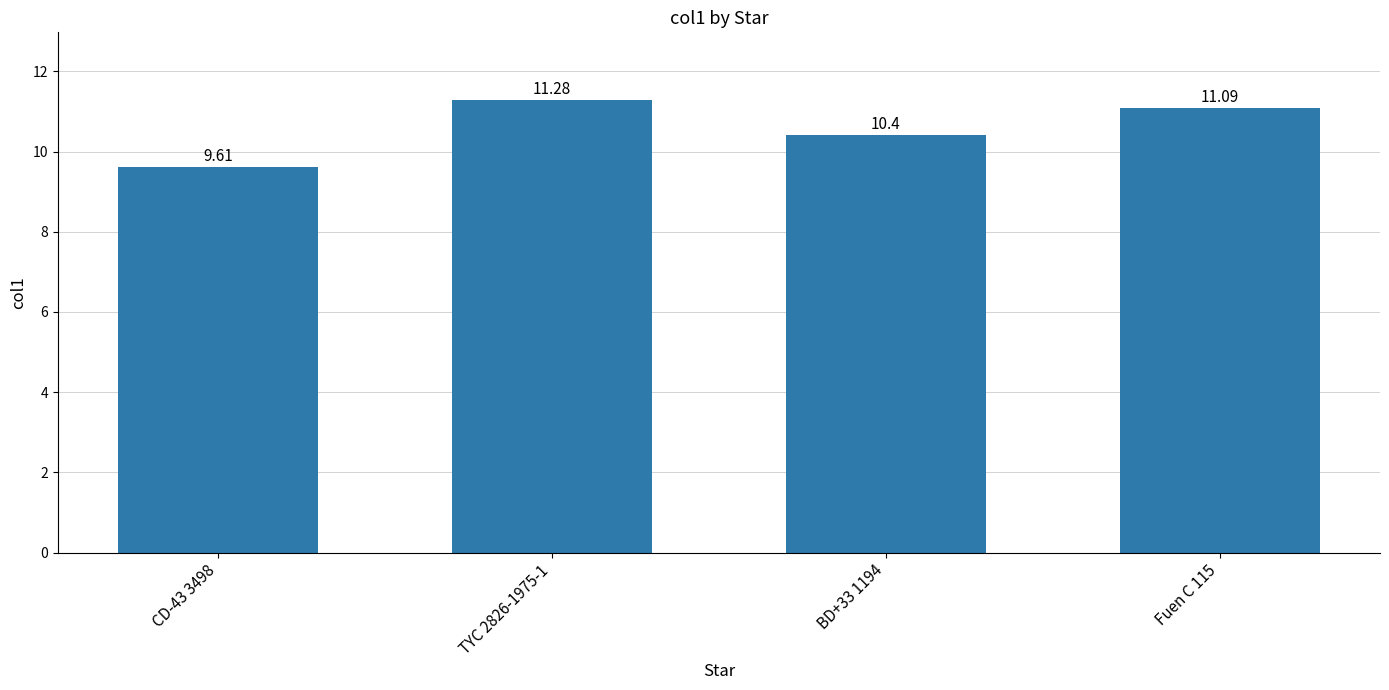

Reading right to left, what are all the values shown in this chart?

Fuen C 115=11.1	BD+33 1194=10.4	TYC 2826-1975-1=11.3	CD-43 3498=9.6